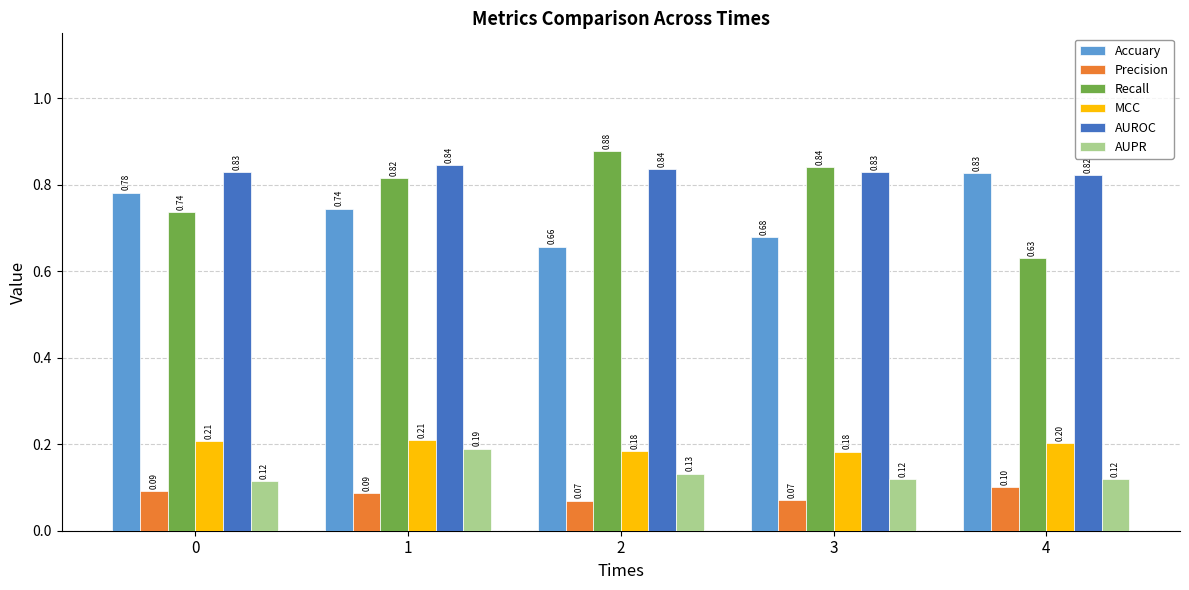

At which category is the sum across all series the highest?

1